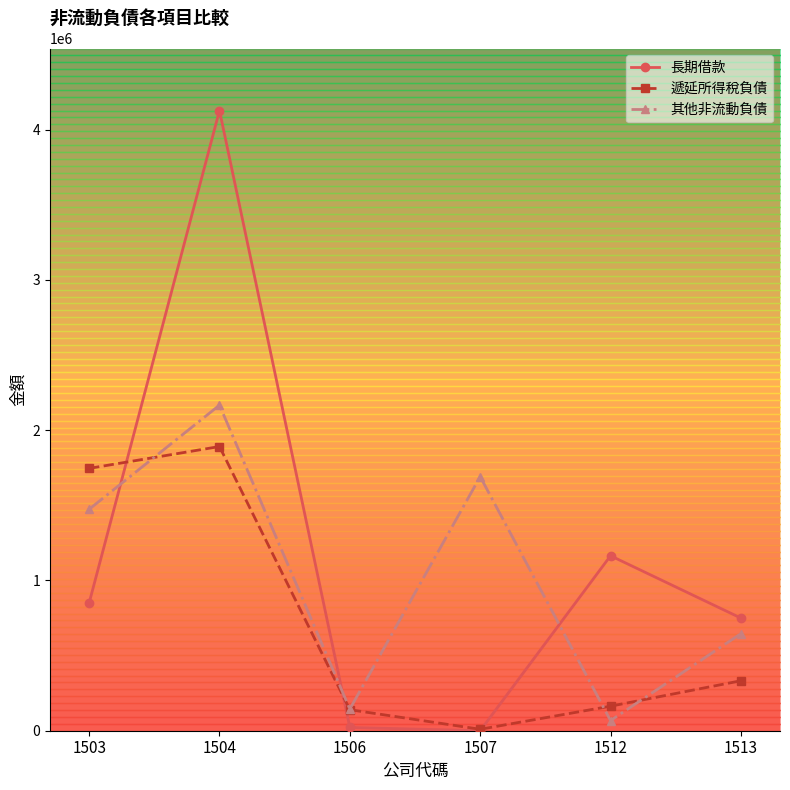

Where is 長期借款 nearest to the value 2063846?

1512